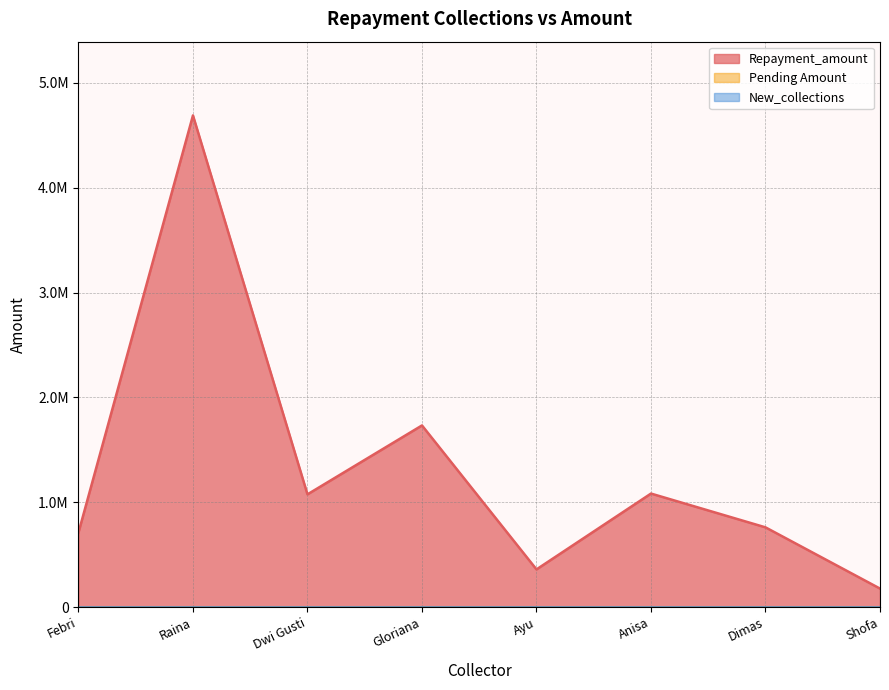

True or false: Pending Amount and Repayment_amount intersect in this chart.

False